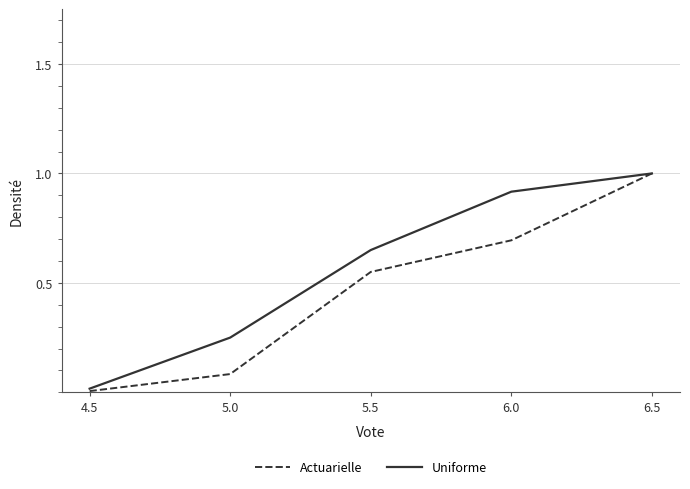

What is the highest value of the Actuarielle series?

1.0